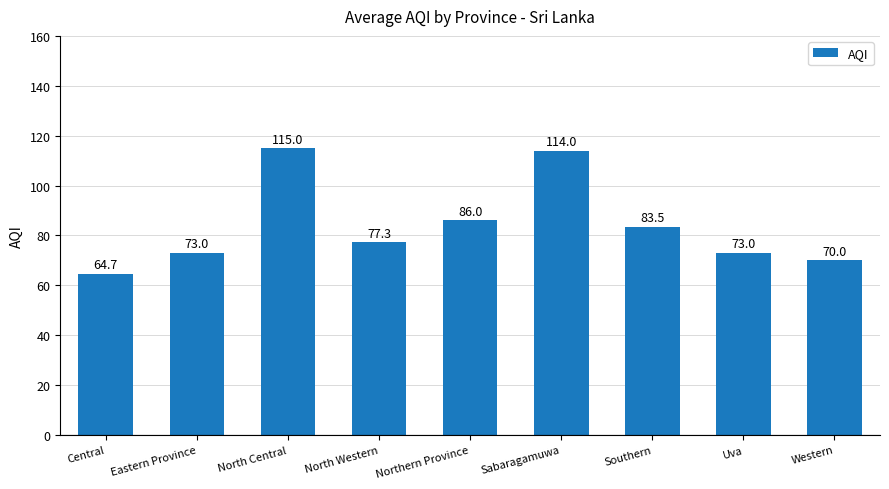

Approximately how many times larger is the value at Southern compared to Northern Province?

1.0